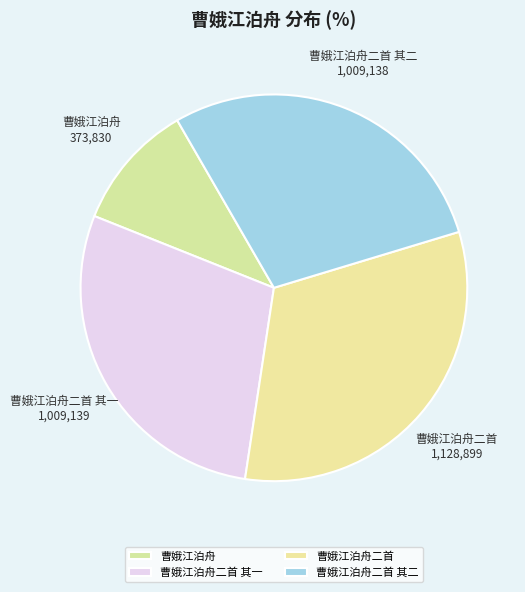

True or false: 曹娥江泊舟二首 其一 accounts for 29% of the total.

True